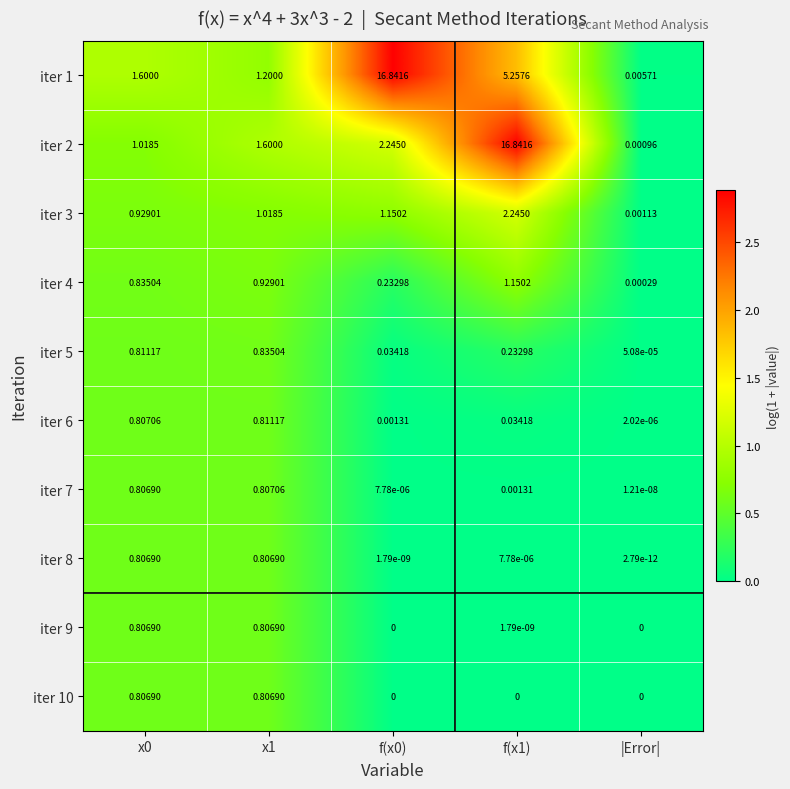

Is the value of iter 10 at f(x1) greater than the value of iter 7 at f(x0)?

No